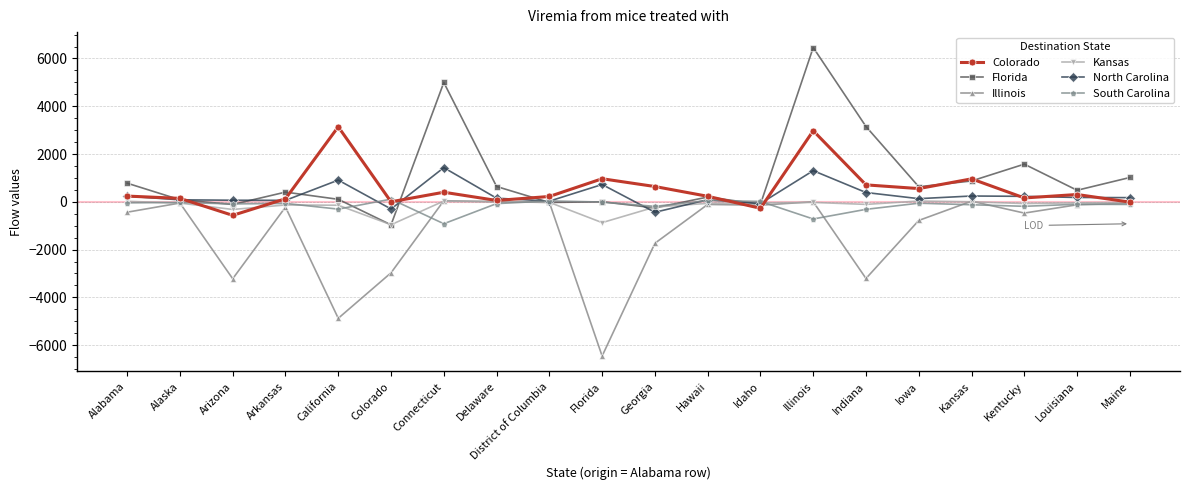

What is the minimum value for Illinois?

-6458